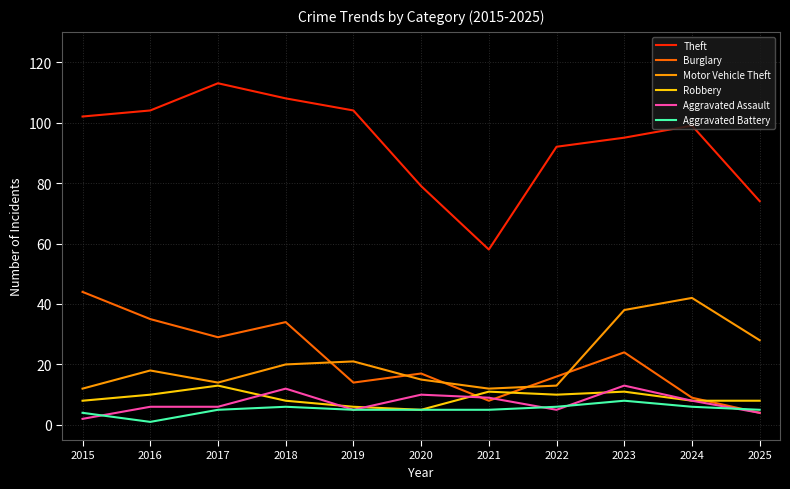

What is the average value of the Aggravated Battery series?

5